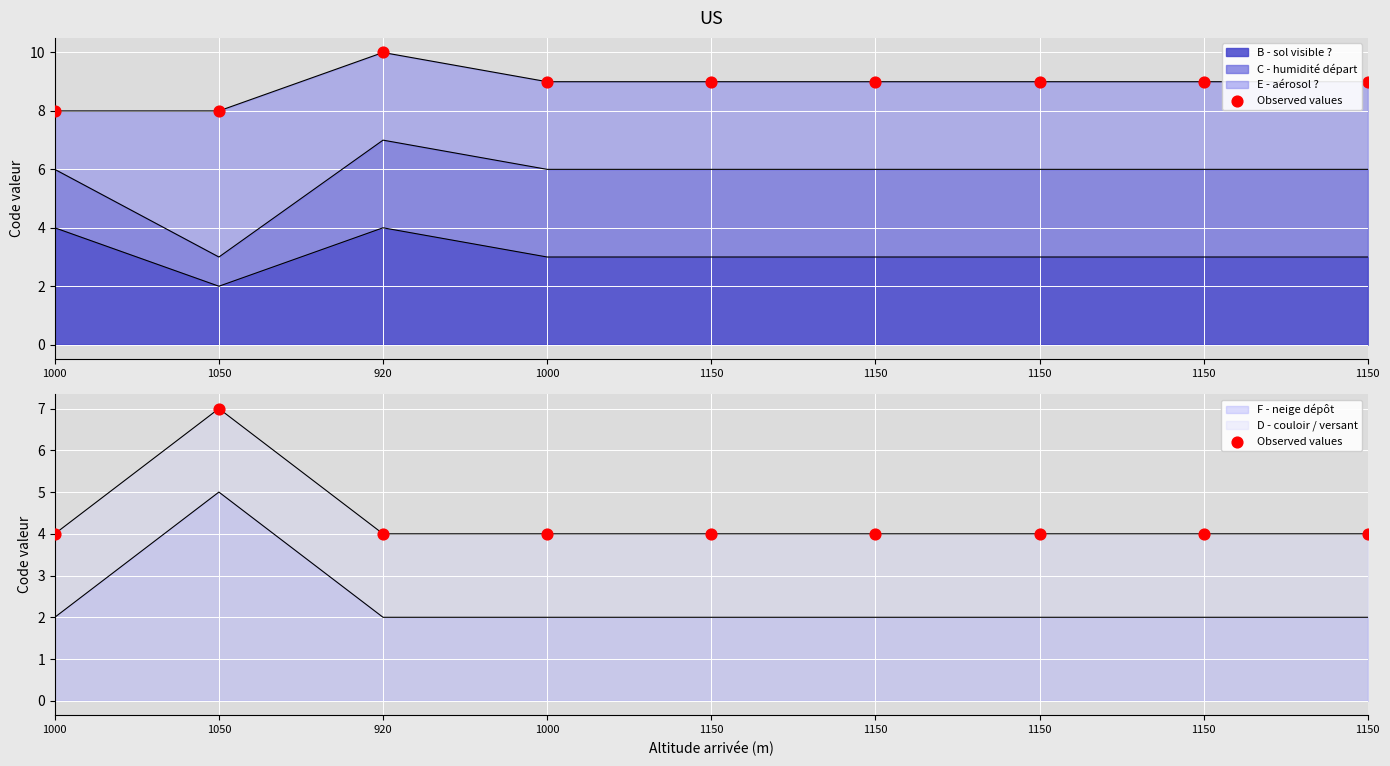

Approximately how many times larger is the value at 1150 compared to 1150?

1.0